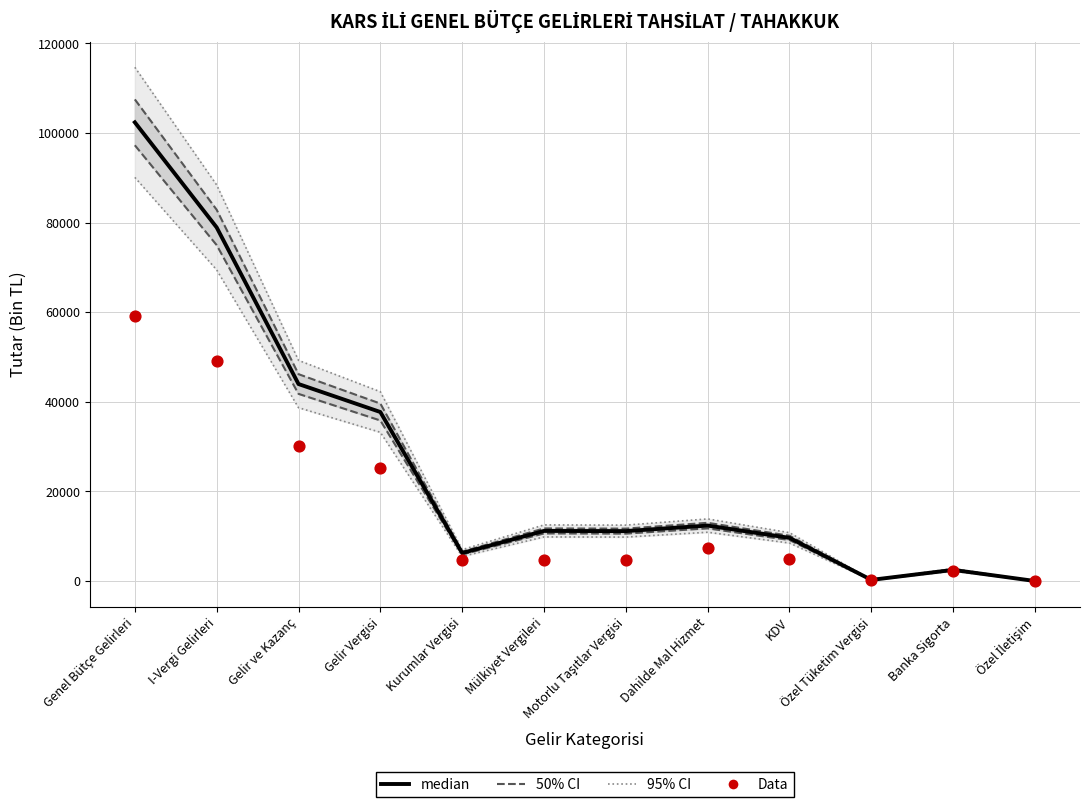

At how many categories does at least one series exceed 34102?

4